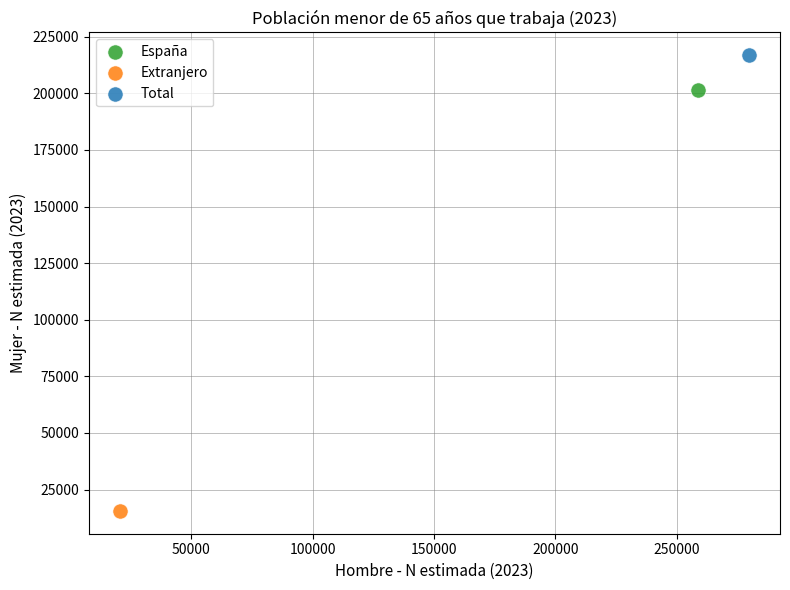

What are all the series names shown in the legend?

España, Extranjero, Total